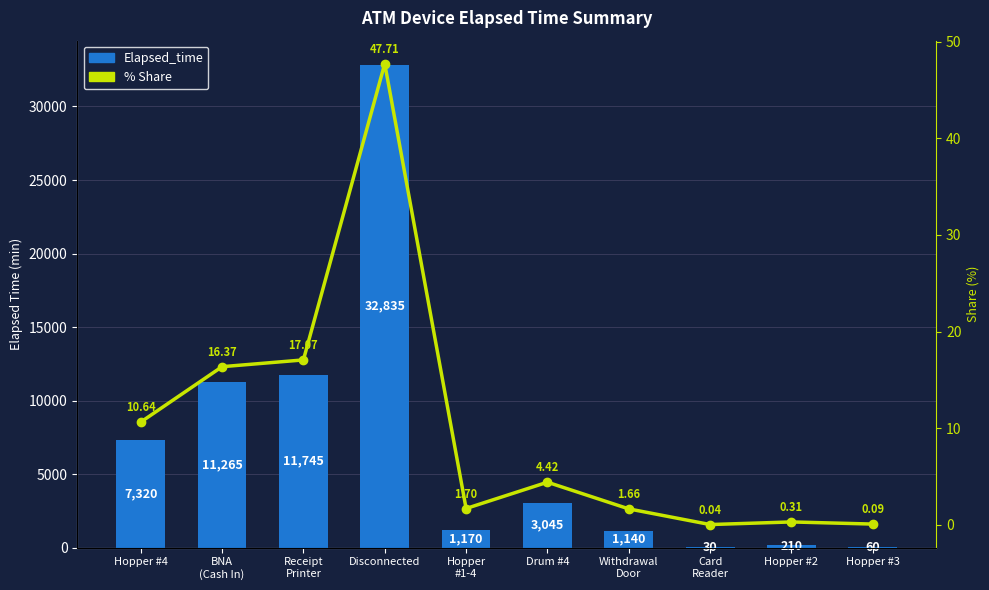

List the series in order of their overall mean, lowest first.

% Share, Elapsed_time